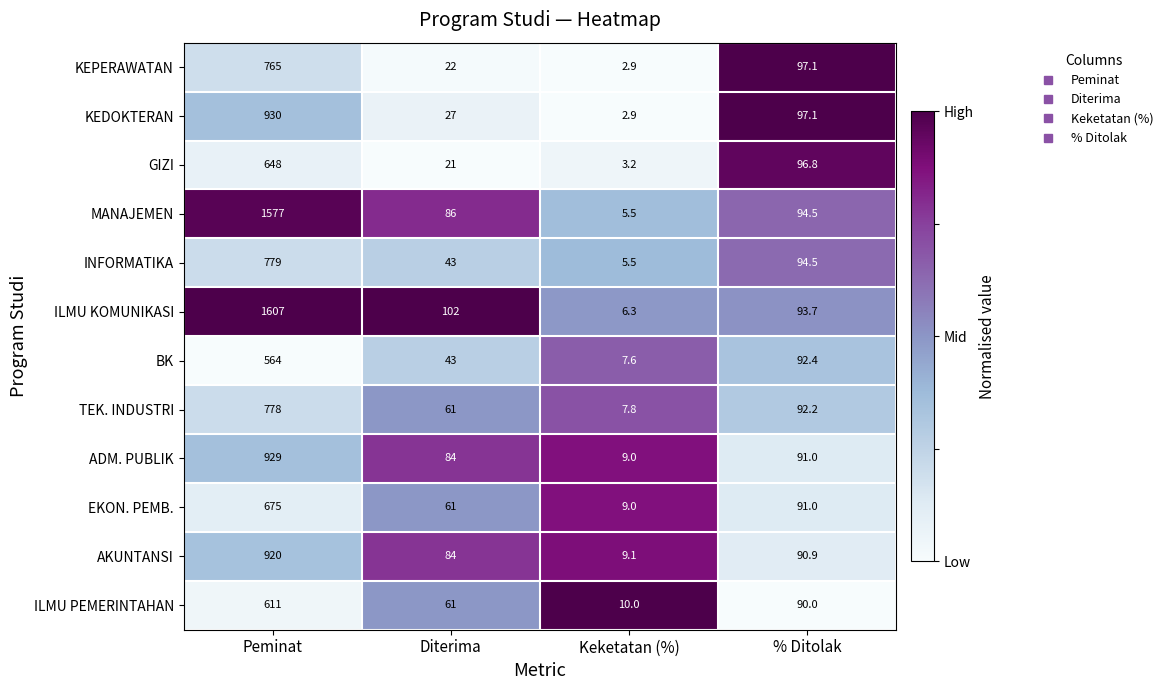

Where is ADM. PUBLIK nearest to the value 469?

% Ditolak